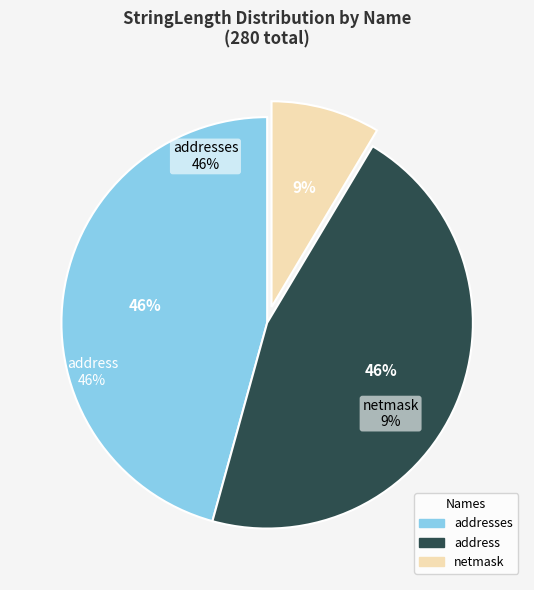

How many segments does this pie chart have?

3